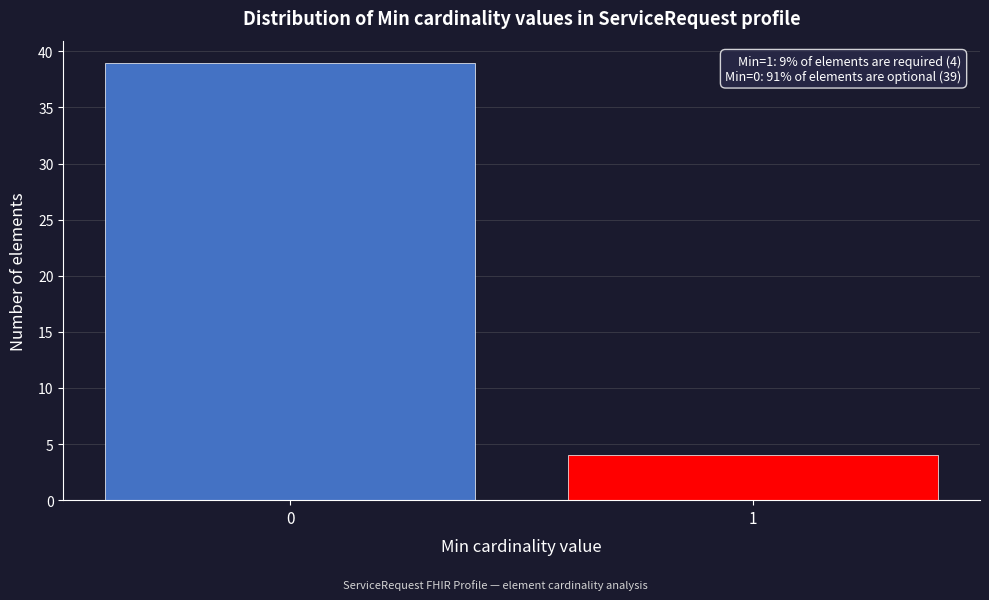

Reading left to right, what are all the values shown in this chart?

0=39	1=4